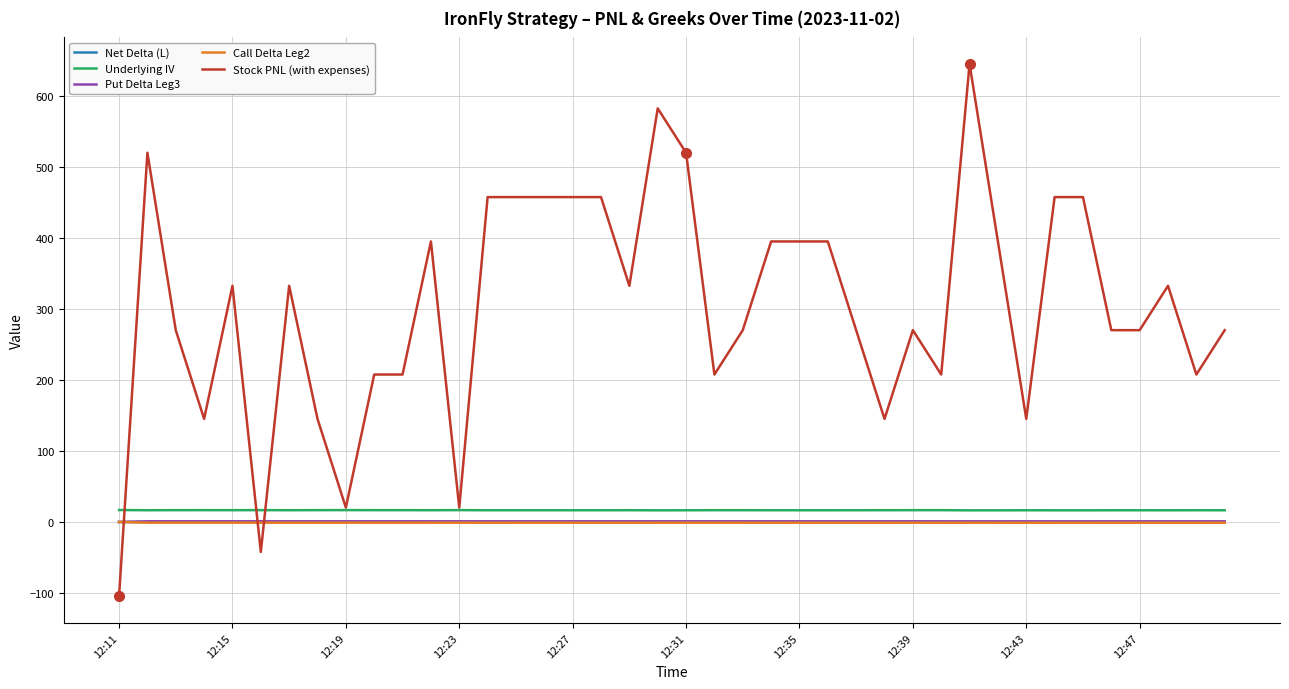

How many lines are shown in the chart?

5